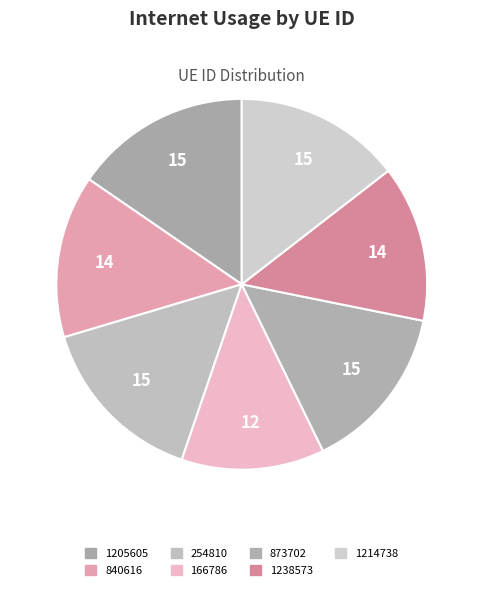

To the nearest percent, what portion does 840616 represent?

14%